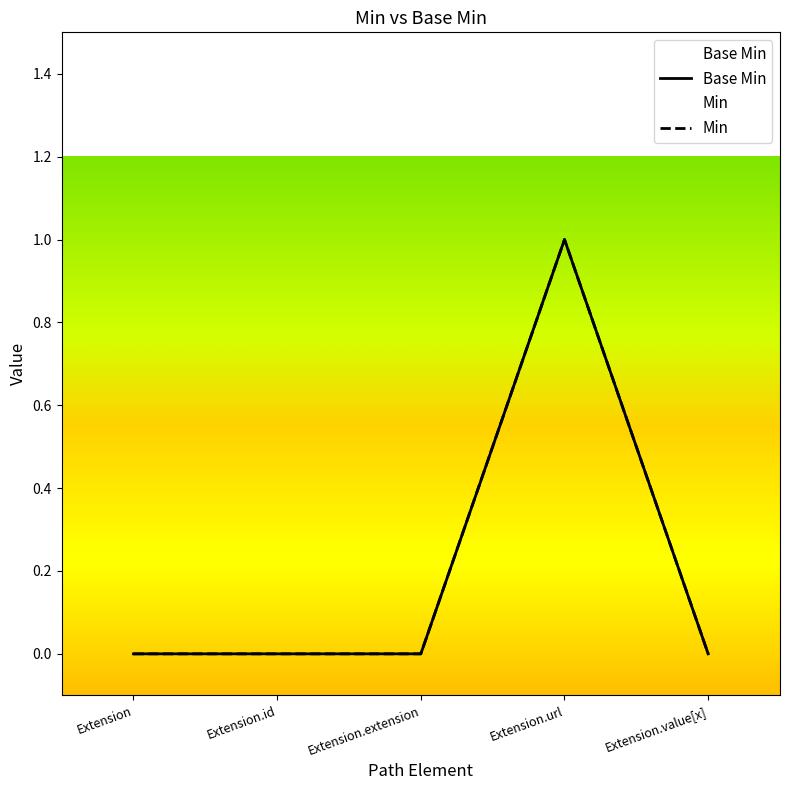

At how many categories does at least one series exceed 0?

1